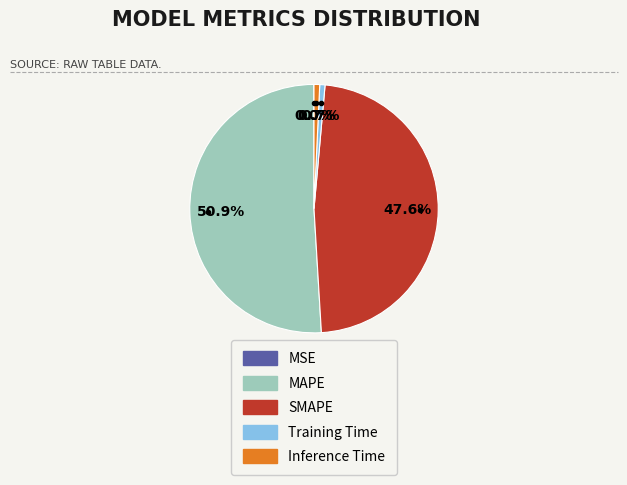

Which has a higher value, Inference Time or MAPE?

MAPE